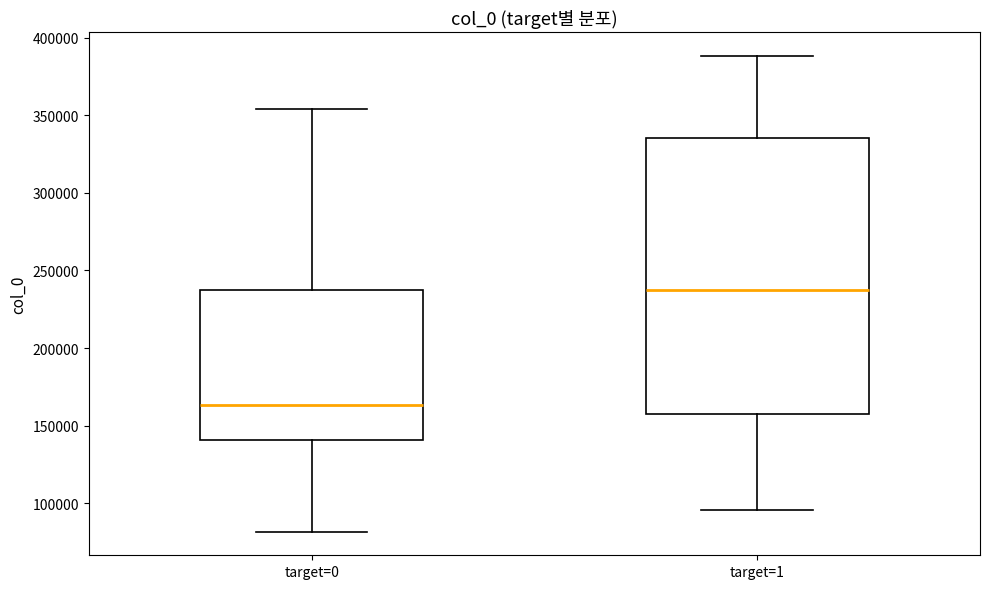

Where is the lower edge of the box for target=0 on the y-axis? The values are not printed on the chart, so give them approximately, as read against the axis.

140000